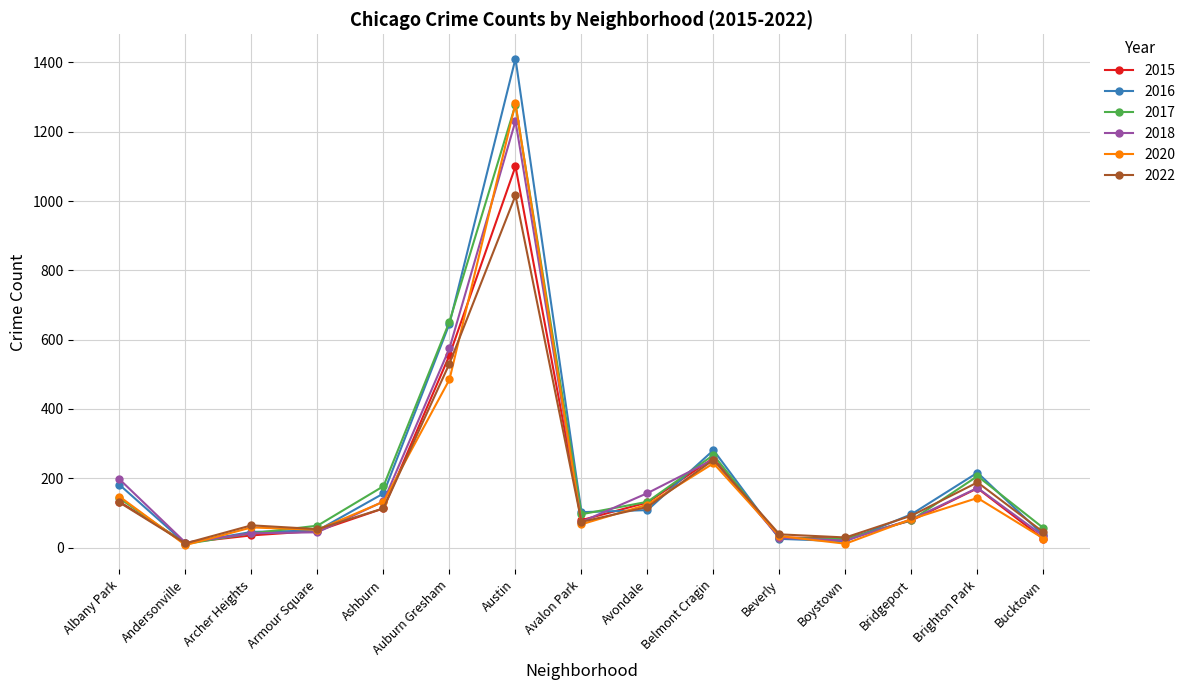

What position from the left is Bridgeport?

13